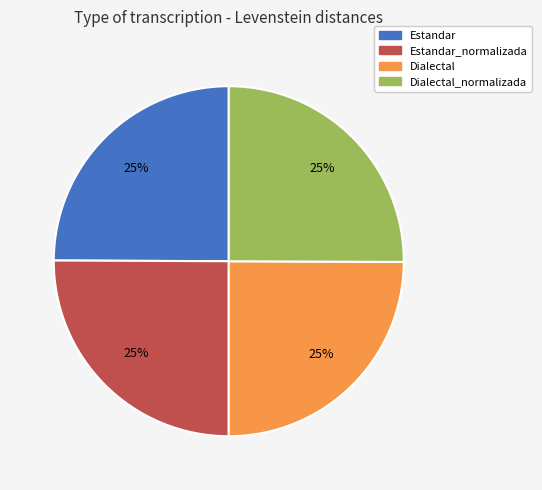

Is it true that Dialectal is 38% of the pie?

False